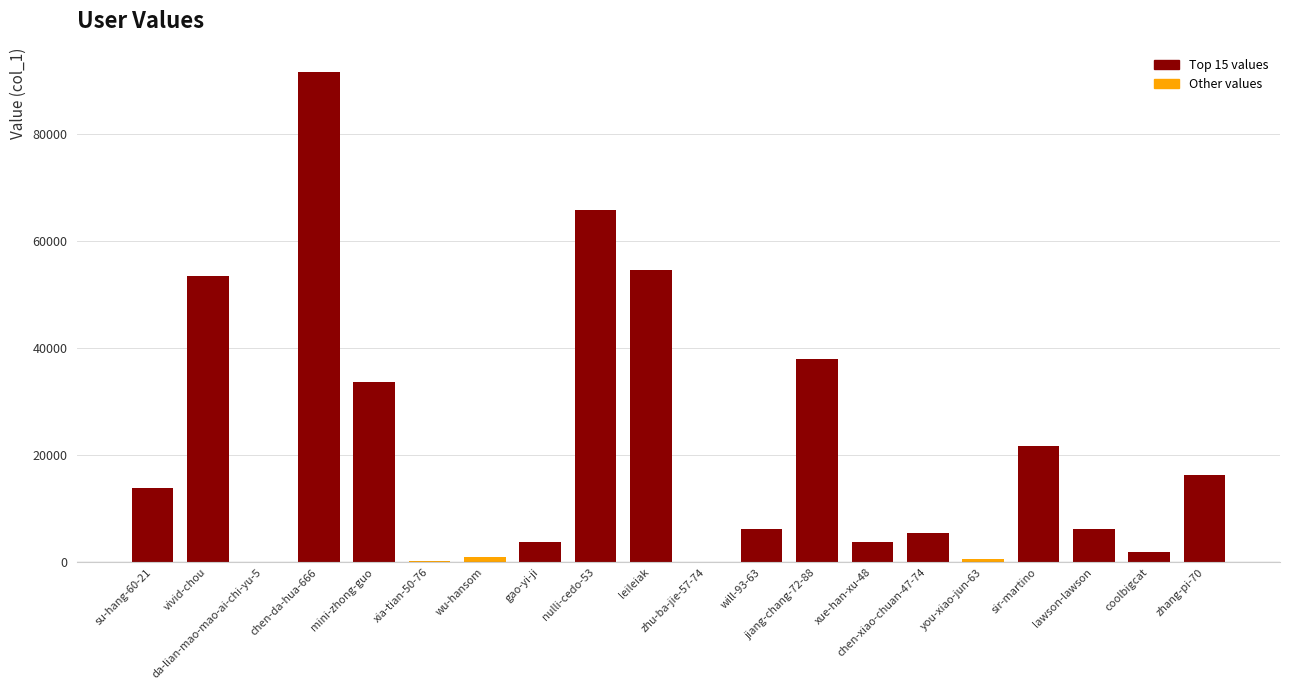

Which category has the highest value across all series?

chen-da-hua-666